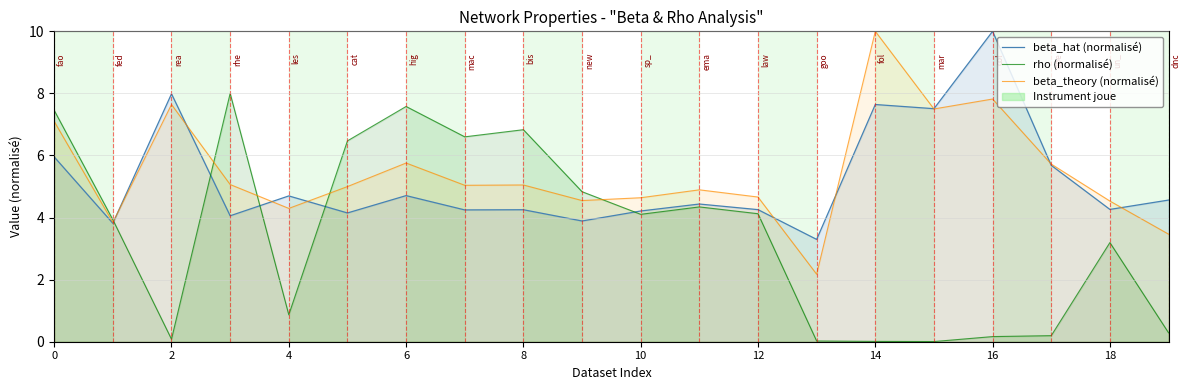

Does the chart have visible grid lines?

Yes